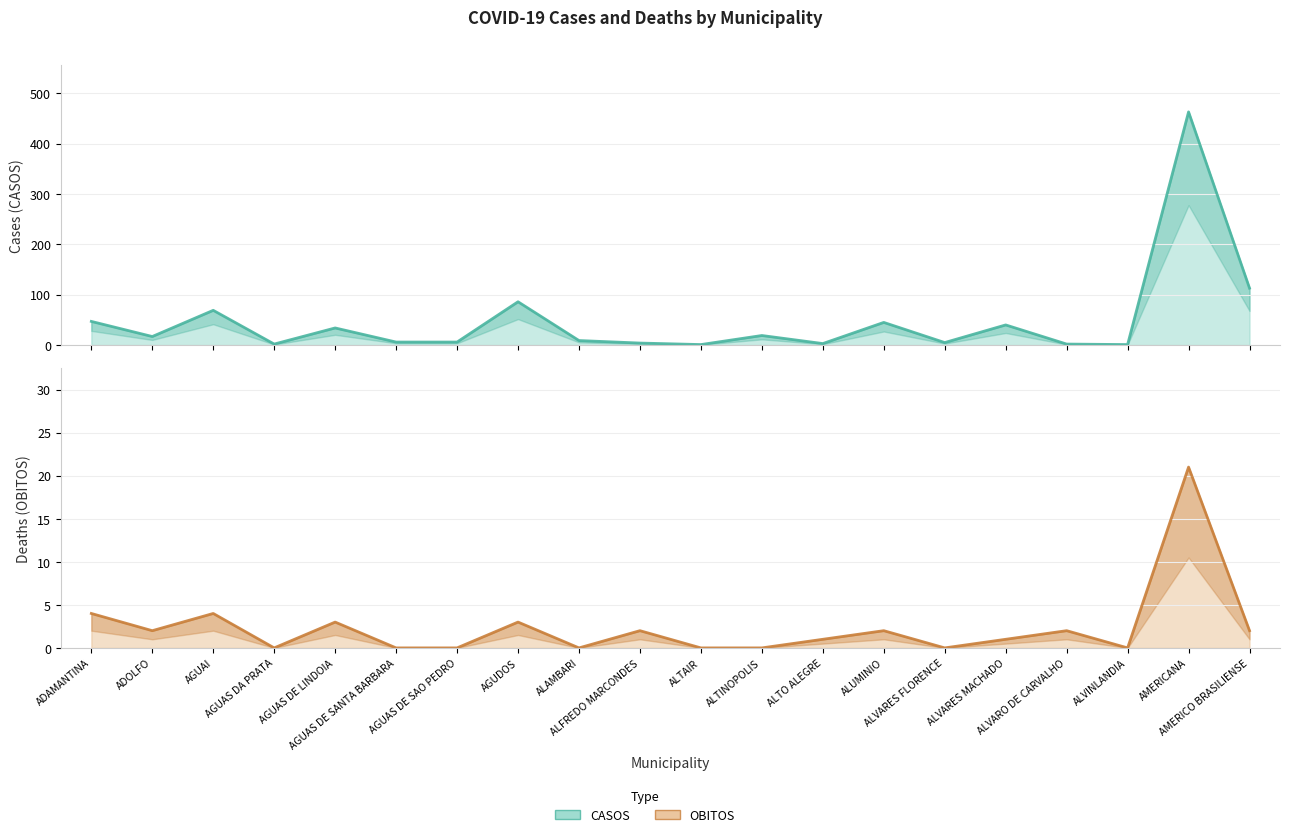

True or false: CASOS and OBITOS cross at least once.

False